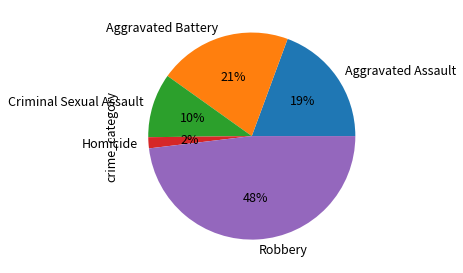

Is there any slice that represents more than half of the pie?

No